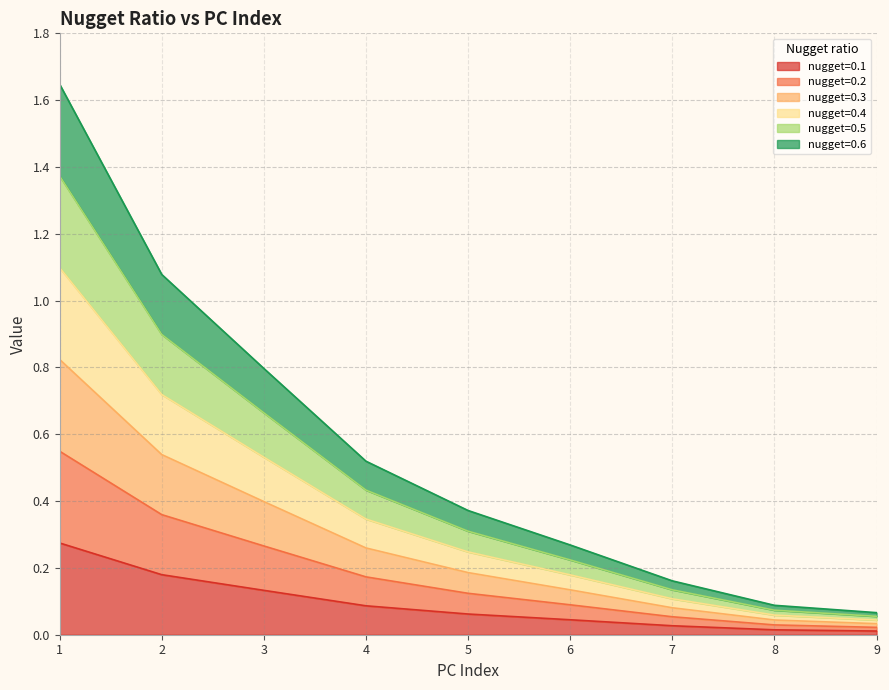

Read the 0.3 value at 8.

0.1